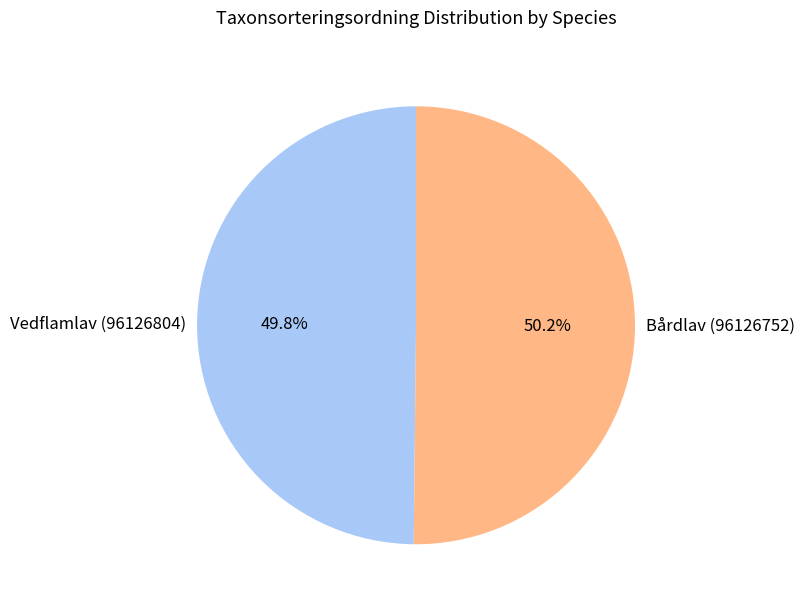

True or false: Bårdlav (96126752) accounts for 59% of the total.

False